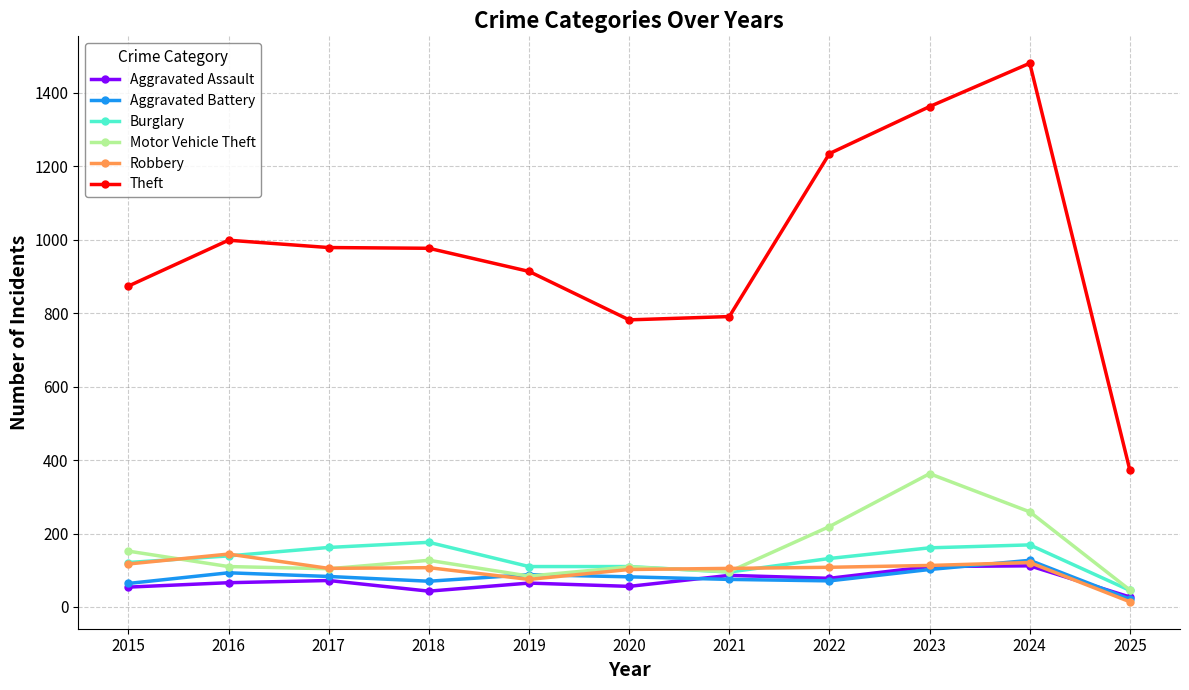

True or false: Motor Vehicle Theft has a value of 68 at 2022.

False